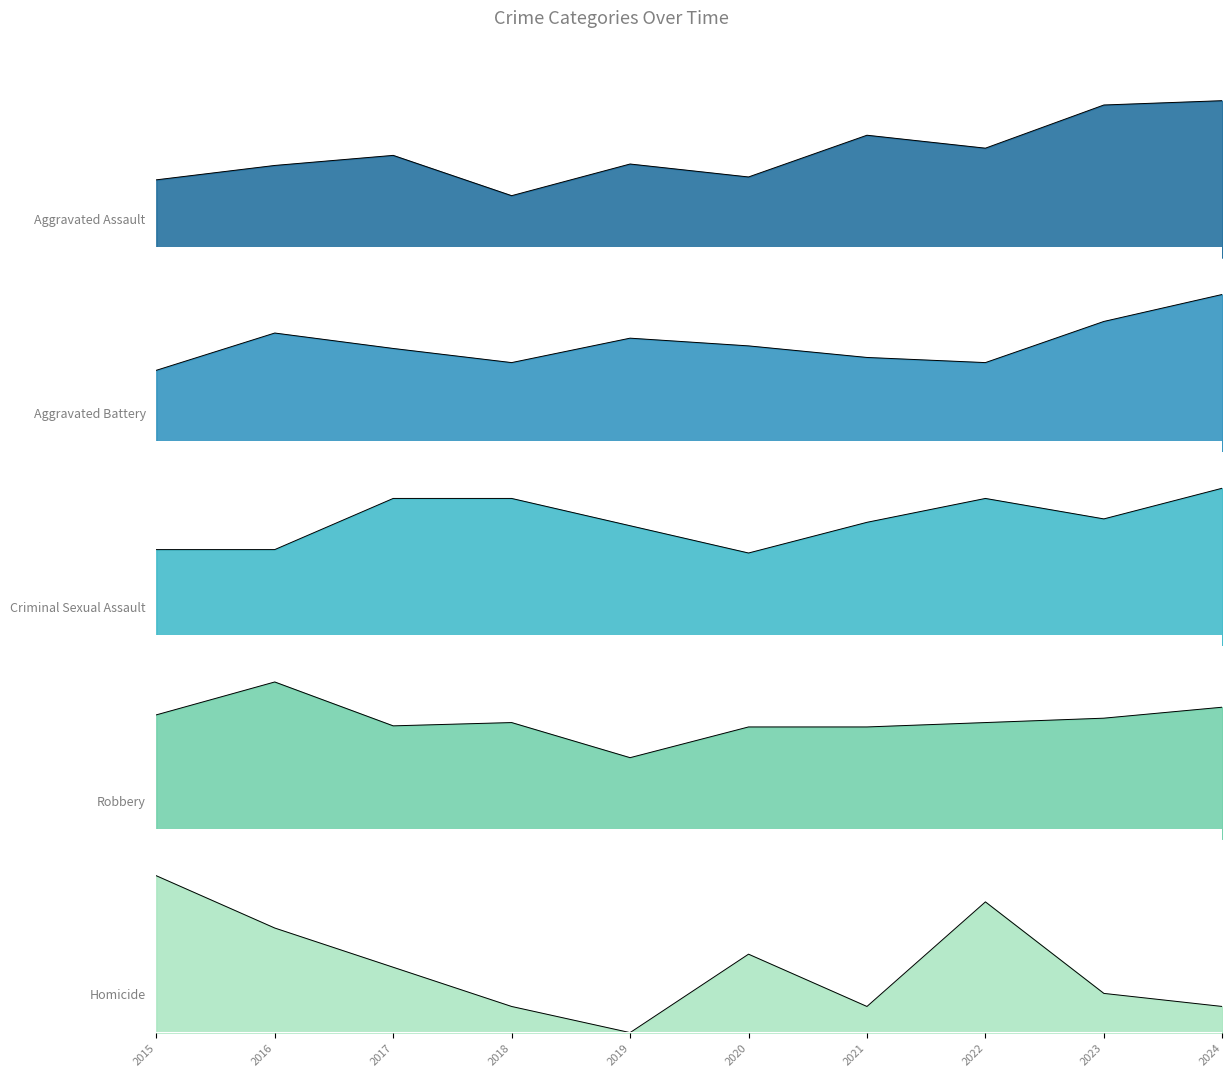

Which series has the widest spread of values?

Robbery